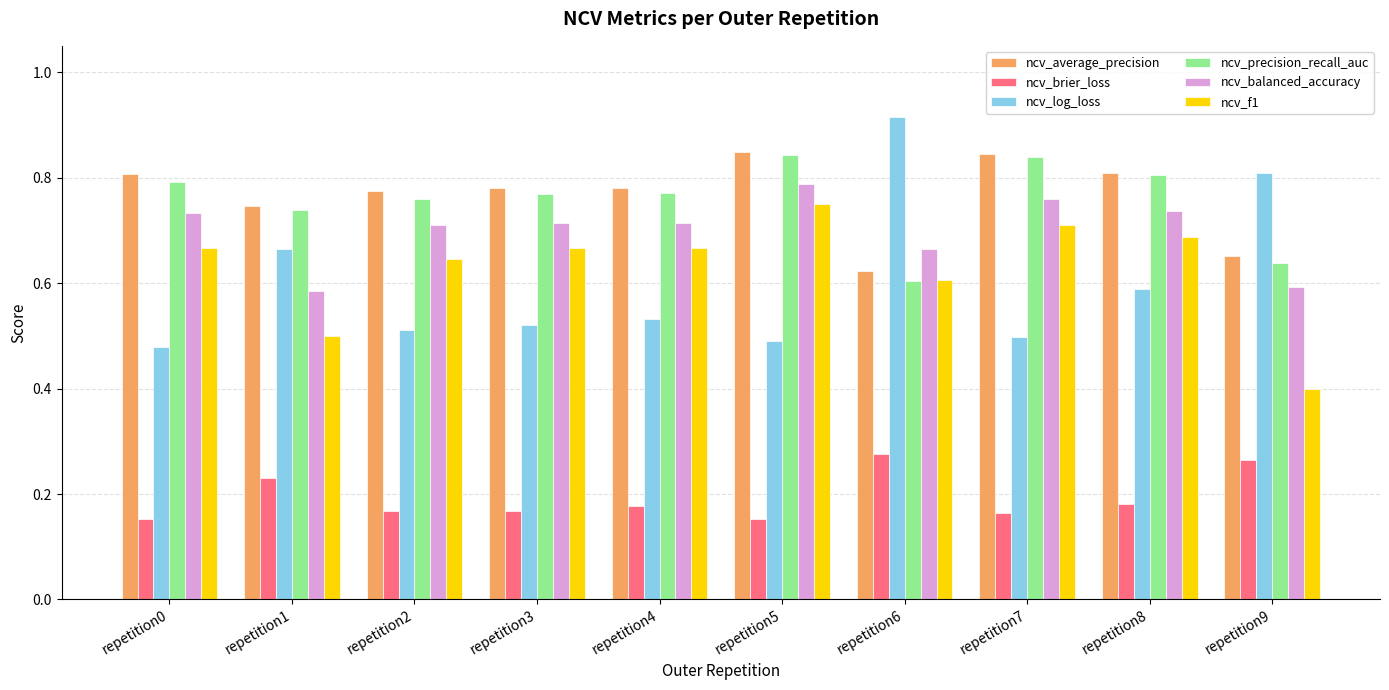

Where is ncv_f1 nearest to the value 0?

repetition9